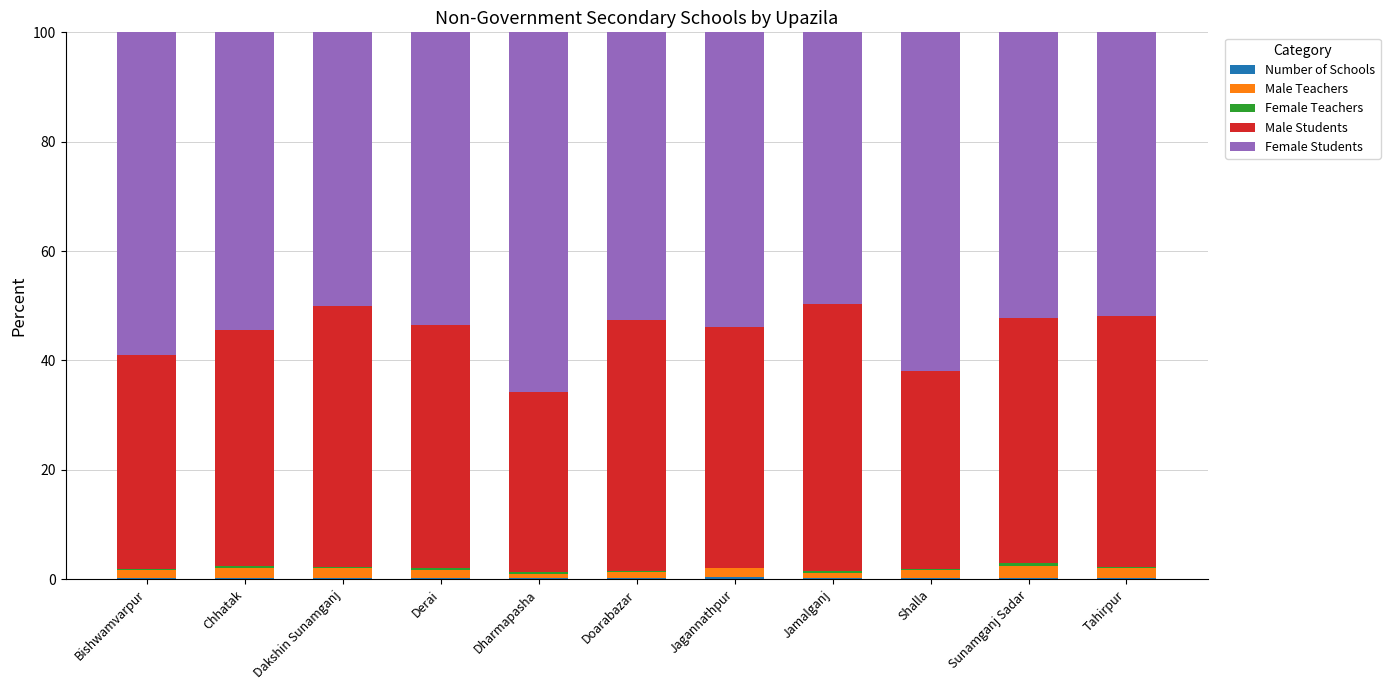

Are the bars horizontal?

No